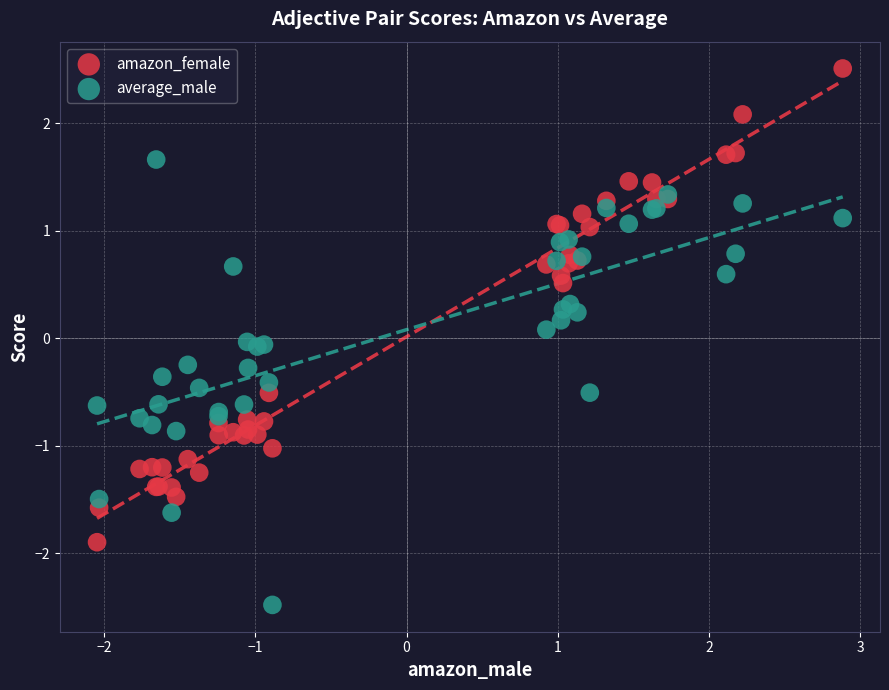

What are all the series names shown in the legend?

amazon_female, average_male